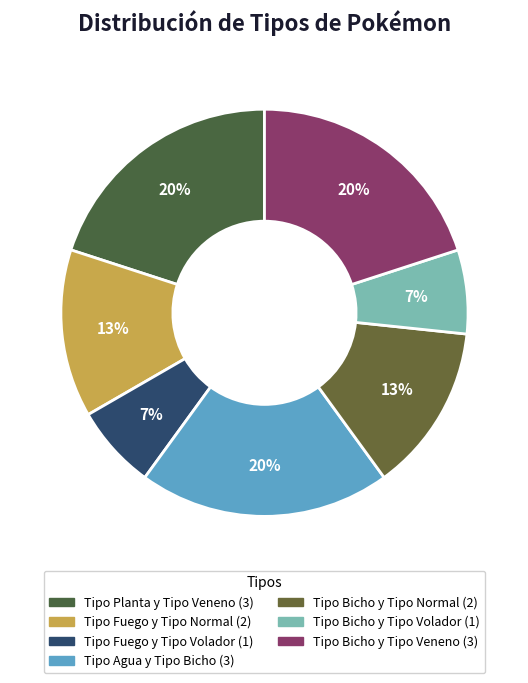

Is there a majority slice in this chart?

No